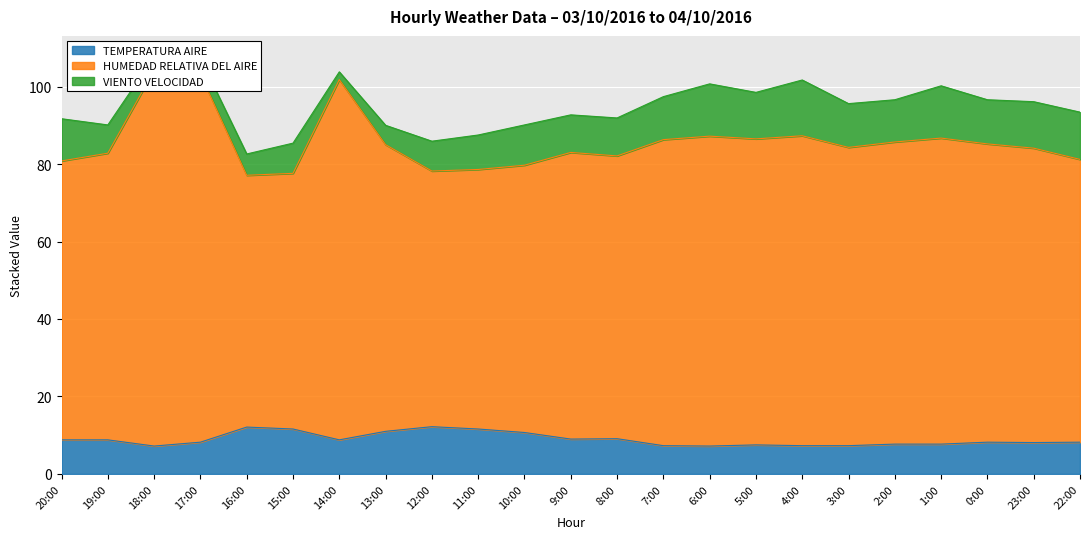

The value of TEMPERATURA AIRE at 19:00 is 8.8. True or false?

True